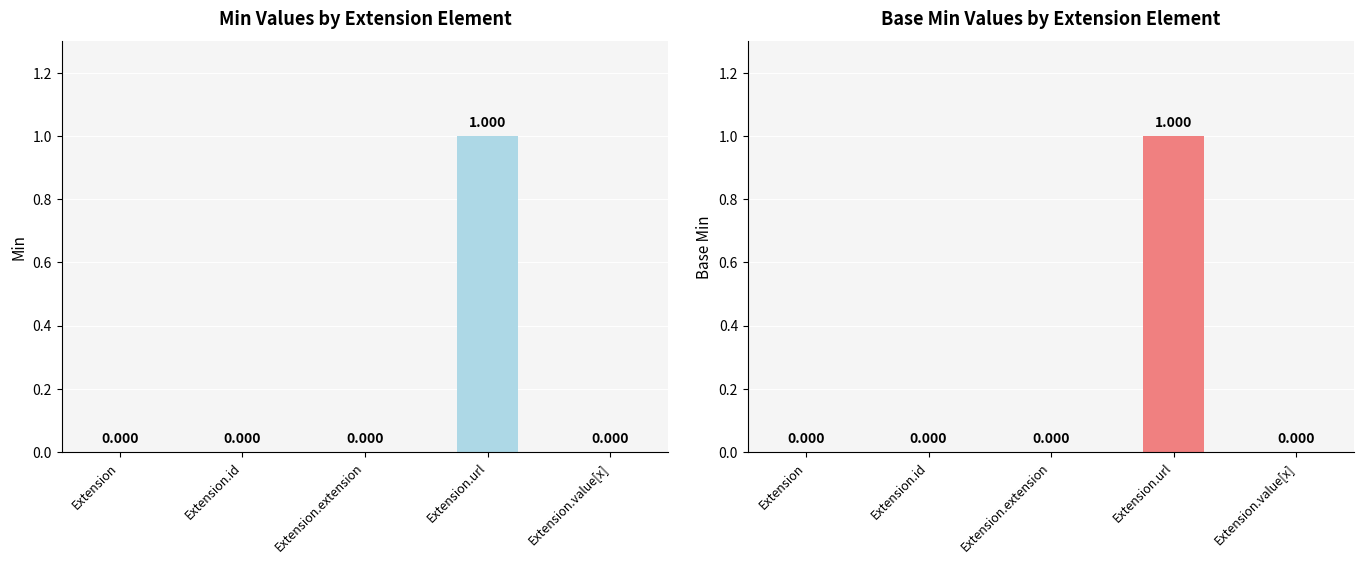

Is it true that Min equals 0 at Extension.value[x]?

True